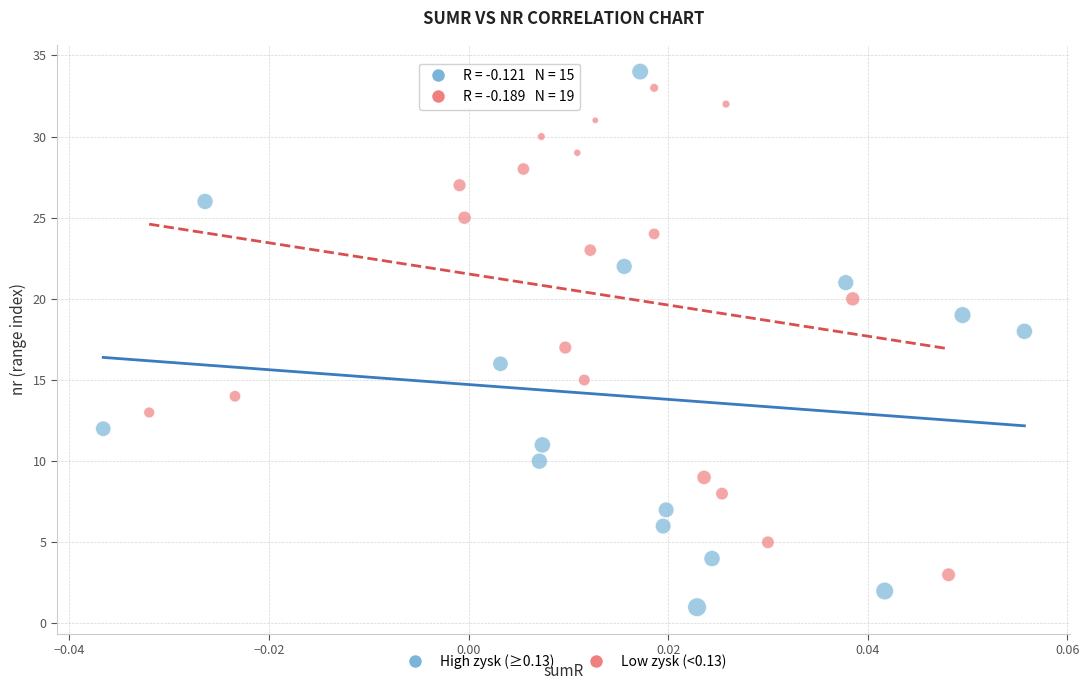

Which series has the largest Y range (max minus min)?

High zysk (≥0.13)